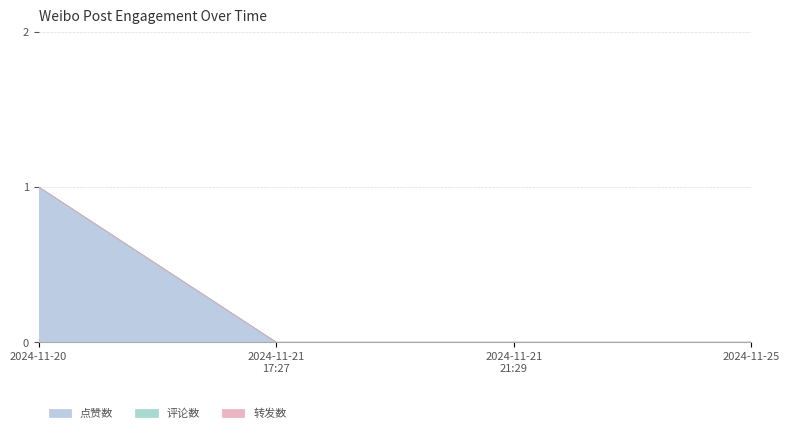

At which label does 点赞数 reach its peak?

2024-11-20